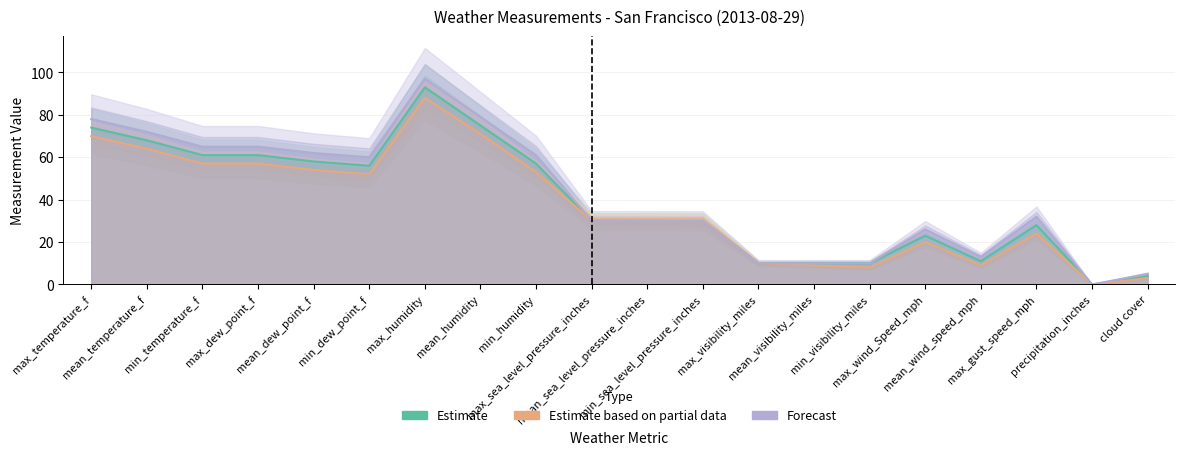

Reading left to right, list all the values displayed in this chart.

Estimate: 74.0	68.0	61.0	61.0	58.0	56.0	93.0	75.0	57.0	30.1	30.0	30.0	10.0	10.0	10.0	23.0	11.0	28.0	0.0	4.0
Estimate based on partial data: 70.0	64.0	57.0	57.0	54.0	52.0	88.0	71.0	53.0	30.0	30.0	29.9	10.0	9.0	8.0	20.0	9.0	24.0	0.0	3.0
Forecast: 78.0	72.0	65.0	65.0	62.0	60.0	97.0	79.0	61.0	30.1	30.1	30.0	10.0	10.0	10.0	26.0	13.0	32.0	0.0	5.0